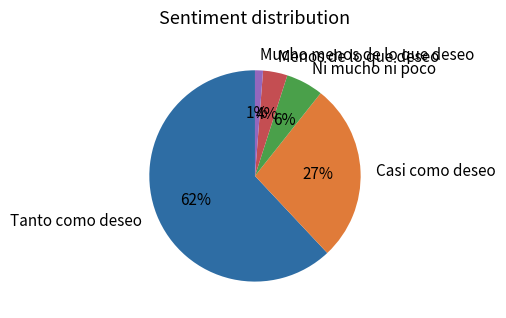

Between Mucho menos de lo que deseo and Ni mucho ni poco, which is larger?

Ni mucho ni poco